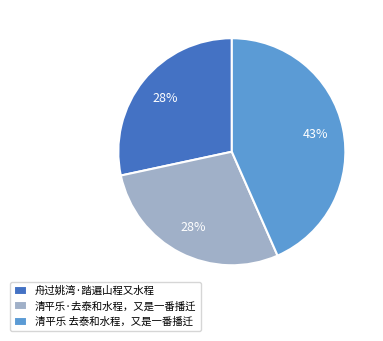

What percentage is the 清平乐·去泰和水程，又是一番播迁 slice, to the nearest percent?

28%